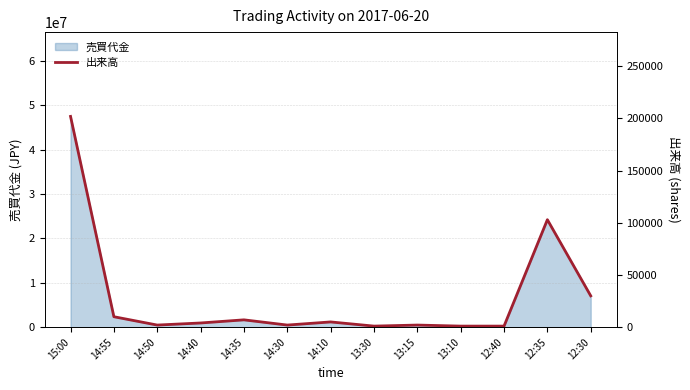

What is the maximum value for 売買代金?

47470000